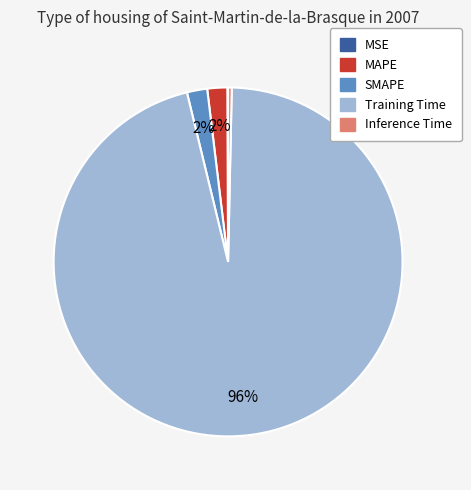

To the nearest percent, what is the combined percentage of Inference Time and Training Time?

96%